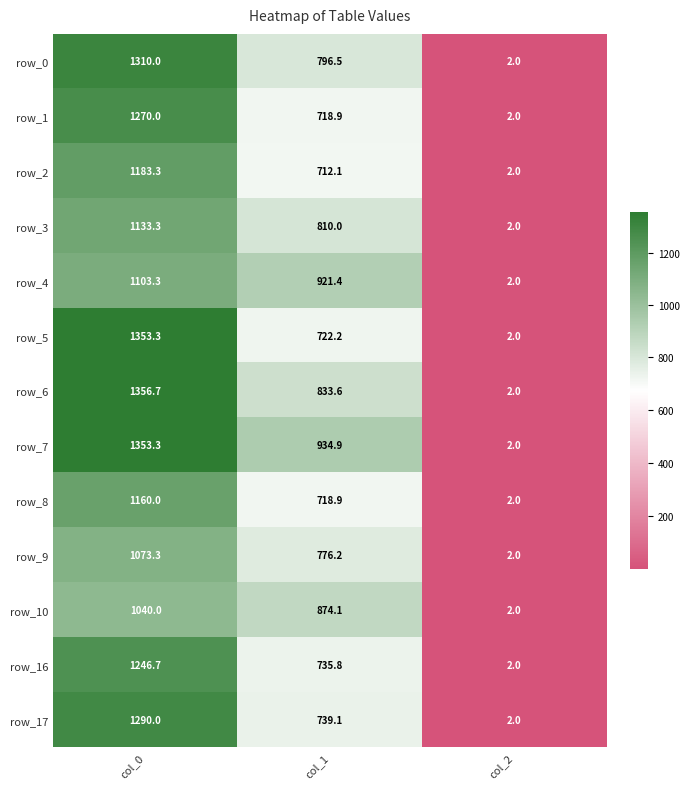

How many categories are shown in the chart?

3